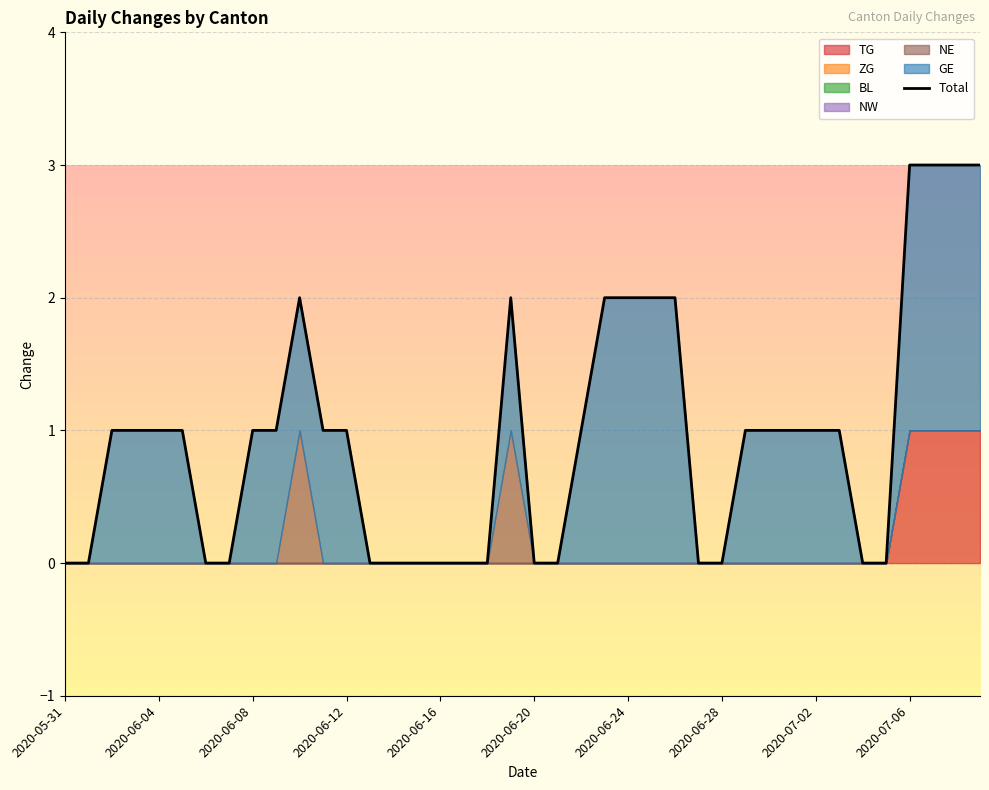

What is the maximum value shown in the chart?

3